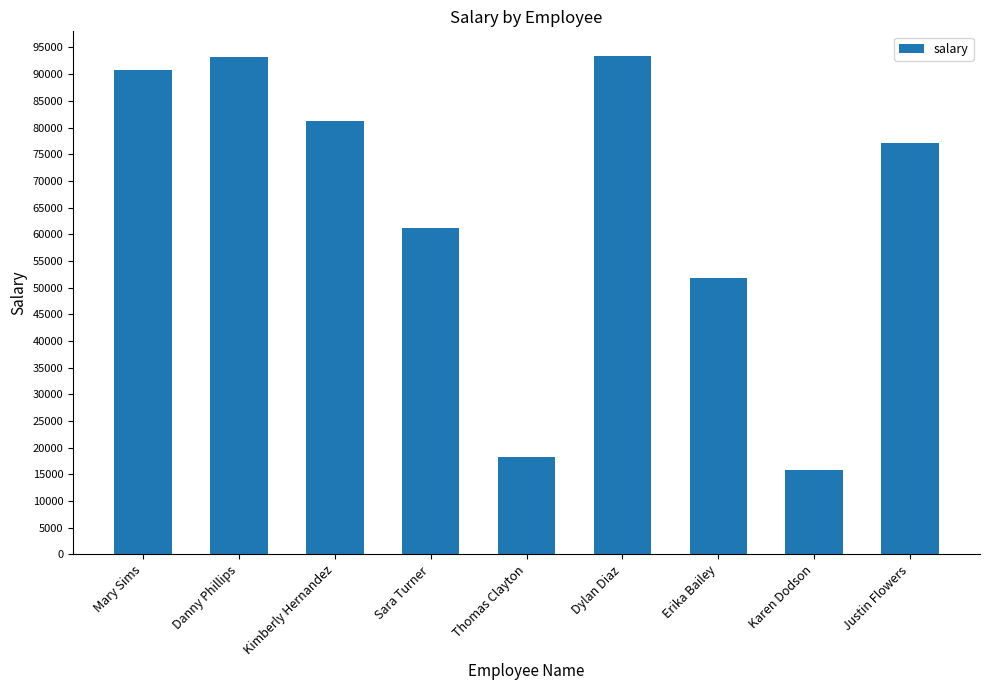

Is it true that the value at Thomas Clayton is 3730?

False